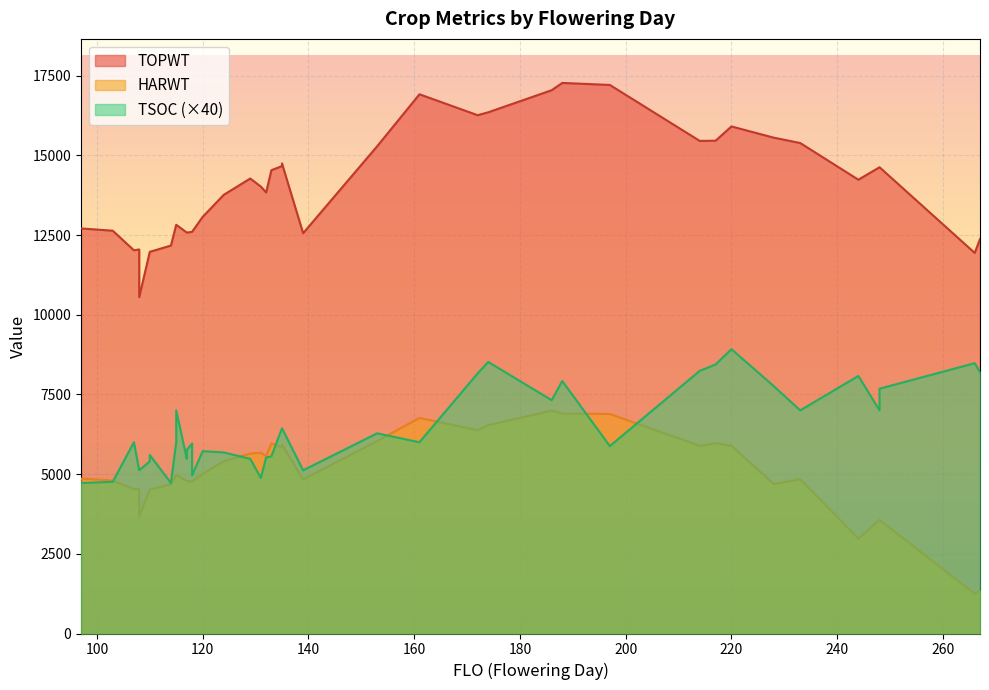

List the labels in order of TSOC value, largest first.

220, 174, 266, 217, 214, 267, 172, 244, 188, 228, 248, 186, 248, 233, 115, 135, 135, 153, 115, 161, 107, 118, 197, 117, 120, 124, 110, 133, 132, 117, 129, 110, 108, 139, 108, 118, 131, 103, 97, 114